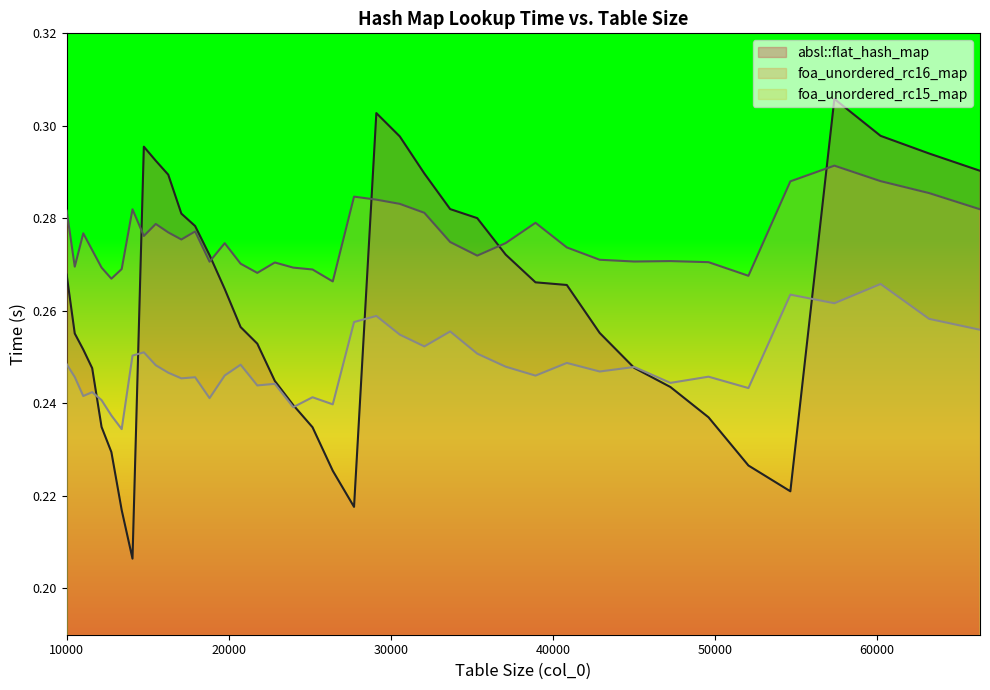

What is the value of the foa_unordered_rc16_map point at the 37th from the left?

0.3